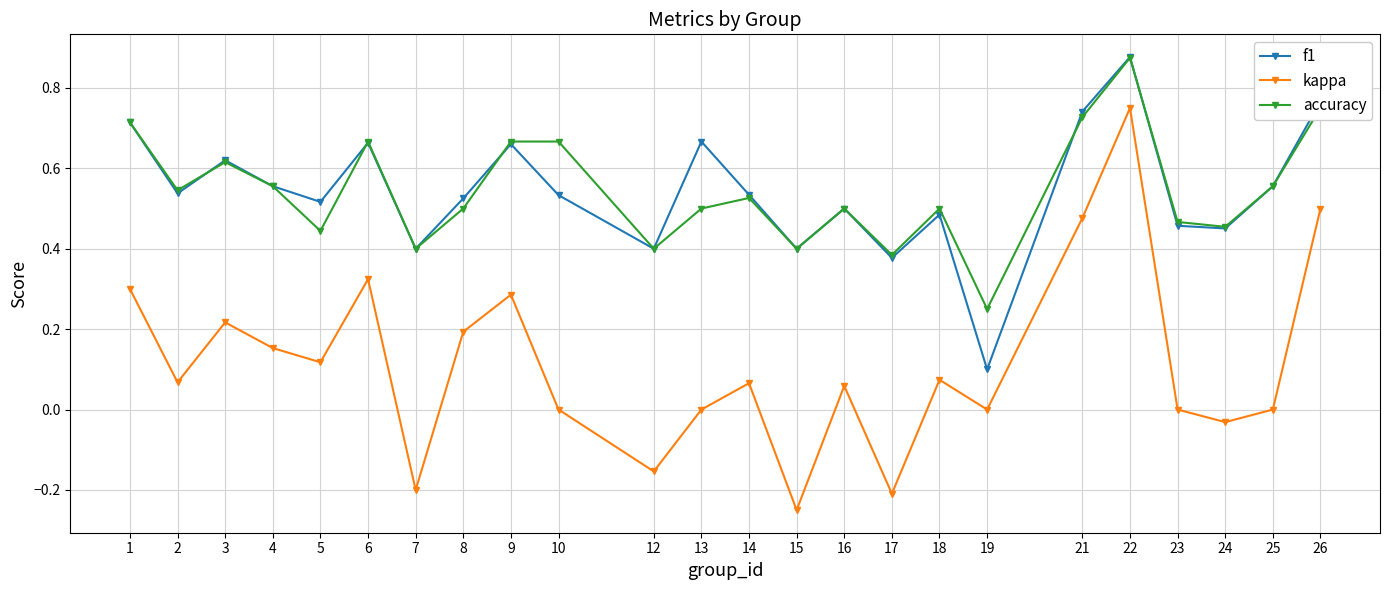

At which category does the chart reach its peak across all series?

22